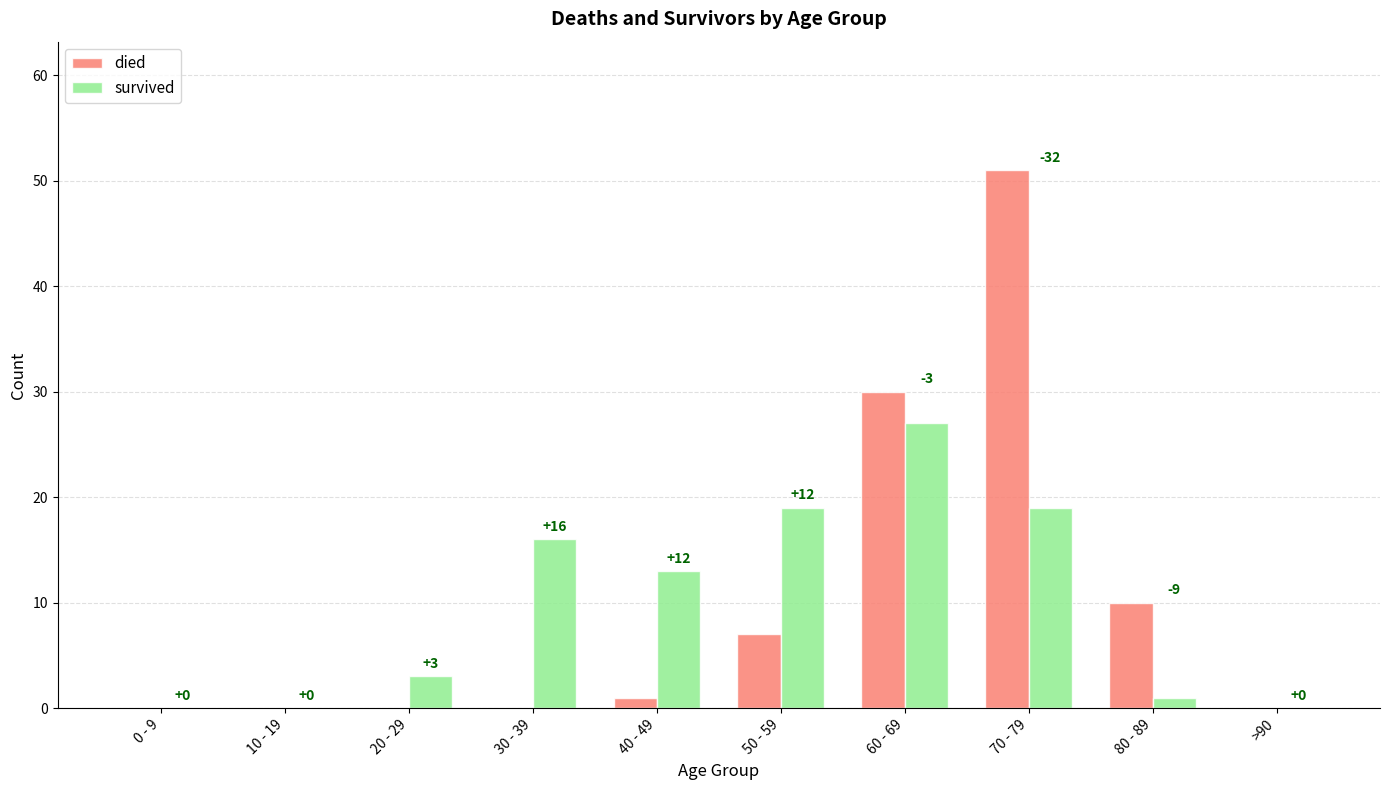

Between 20 - 29 and 80 - 89, which series saw the biggest shift?

died